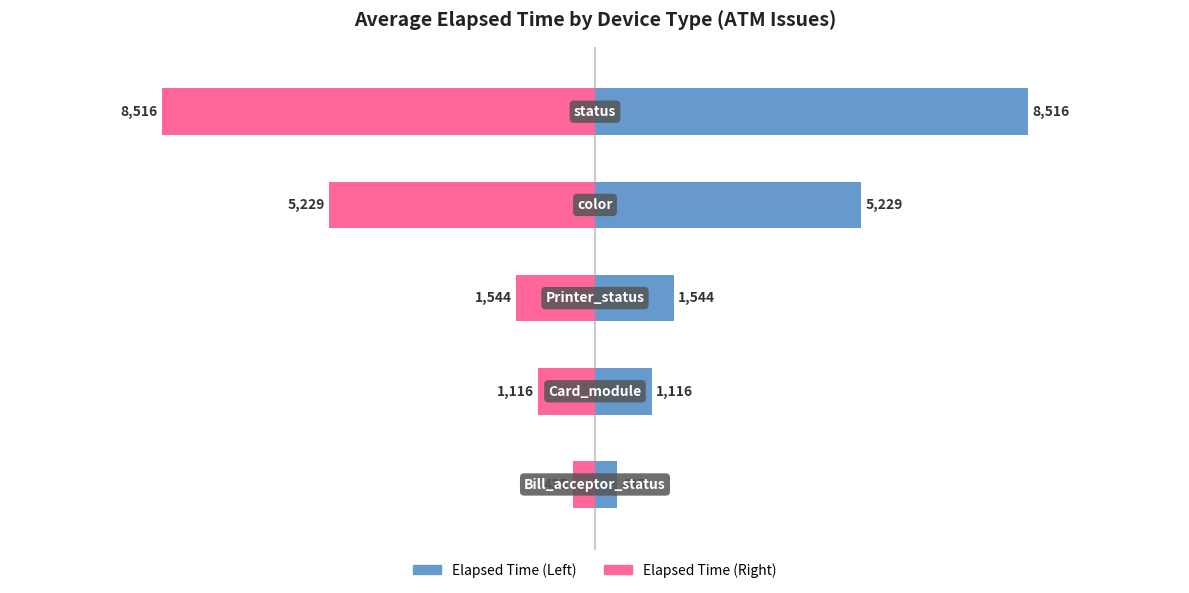

Reading right to left, what are all the values shown in this chart?

Elapsed Time: 8515.8	5229.1	1544.0	1116.5	435.0
Elapsed Time (mirror): -8515.8	-5229.1	-1544.0	-1116.5	-435.0